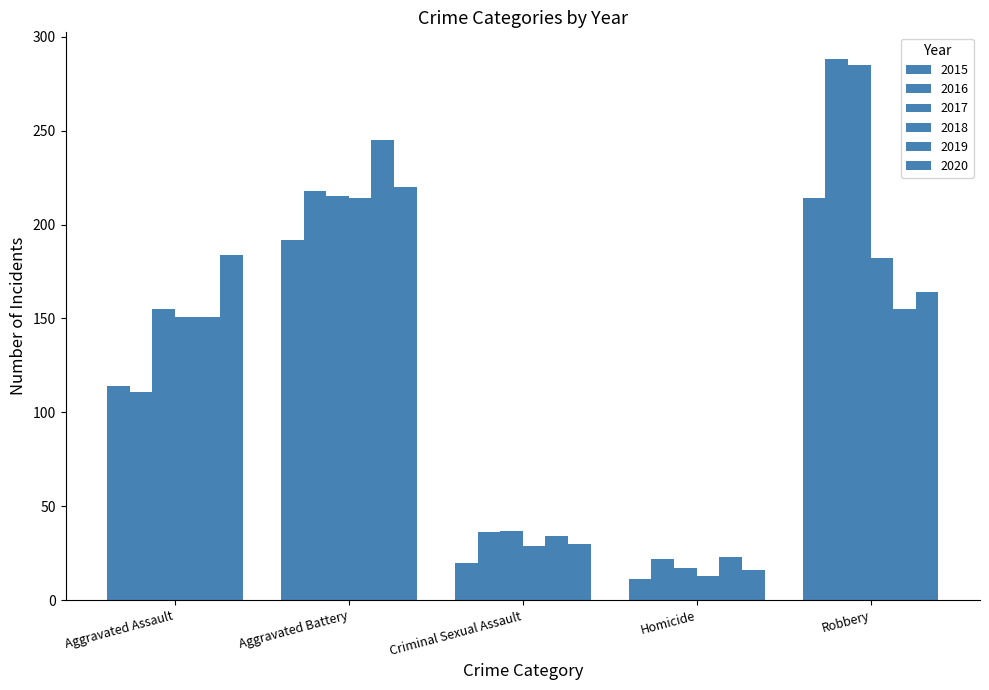

At which label is 2017 closest to 151?

Aggravated Assault